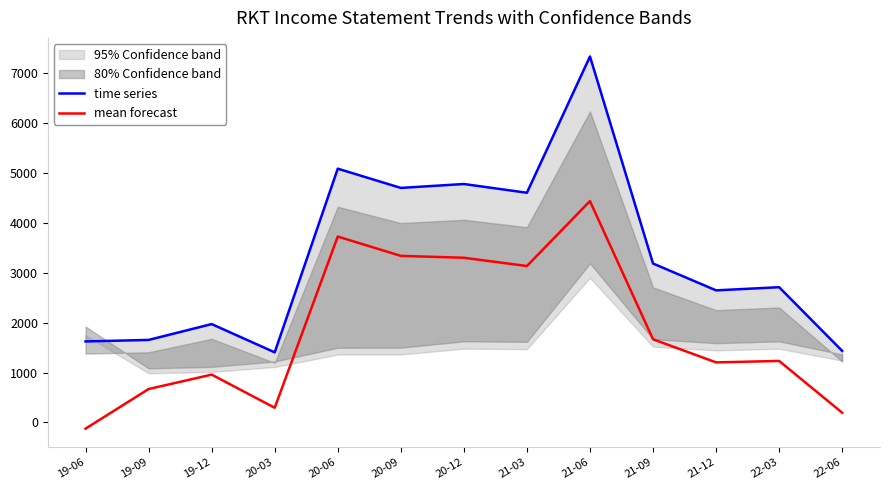

Reading left to right, what are all the values shown in this chart?

time series: 19-06=1624.8	19-09=1654.8	19-12=1972.6	20-03=1405.8	20-06=5089.6	20-09=4703.5	20-12=4781.9	21-03=4606.7	21-06=7339.2	21-09=3187.5	21-12=2648.9	22-03=2712.3	22-06=1435.1
mean forecast: 19-06=-124.4	19-09=669.7	19-12=959.1	20-03=294.0	20-06=3728.0	20-09=3340.5	20-12=3302.6	21-03=3136.9	21-06=4438.9	21-09=1668.0	21-12=1204.2	22-03=1233.4	22-06=195.0